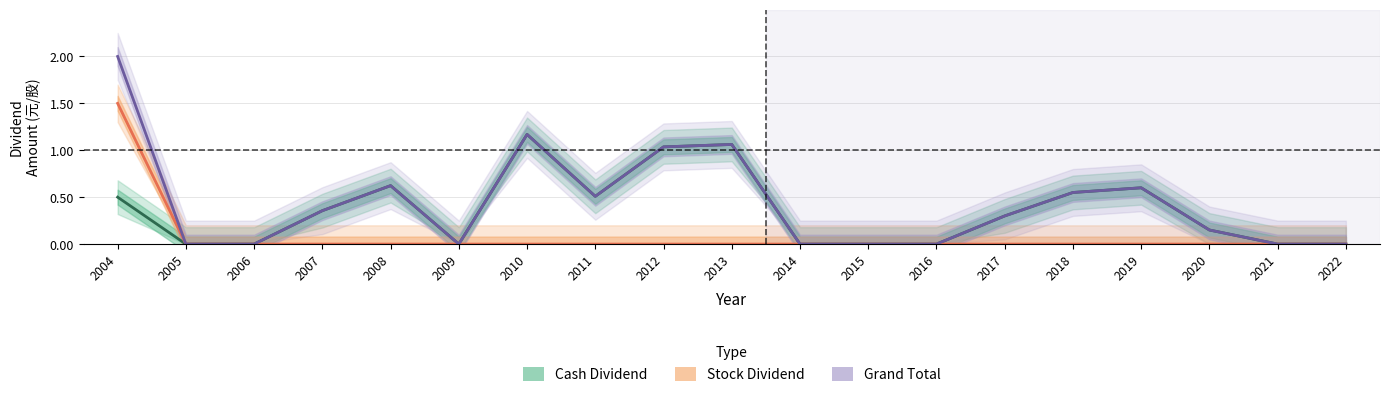

At which label does Cash Dividend reach its minimum?

2005